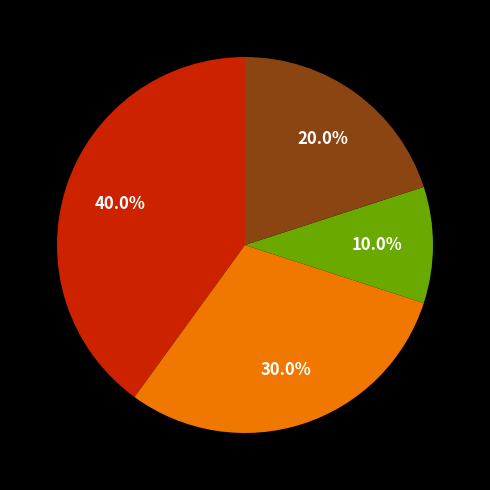

Does any single category account for the majority?

No